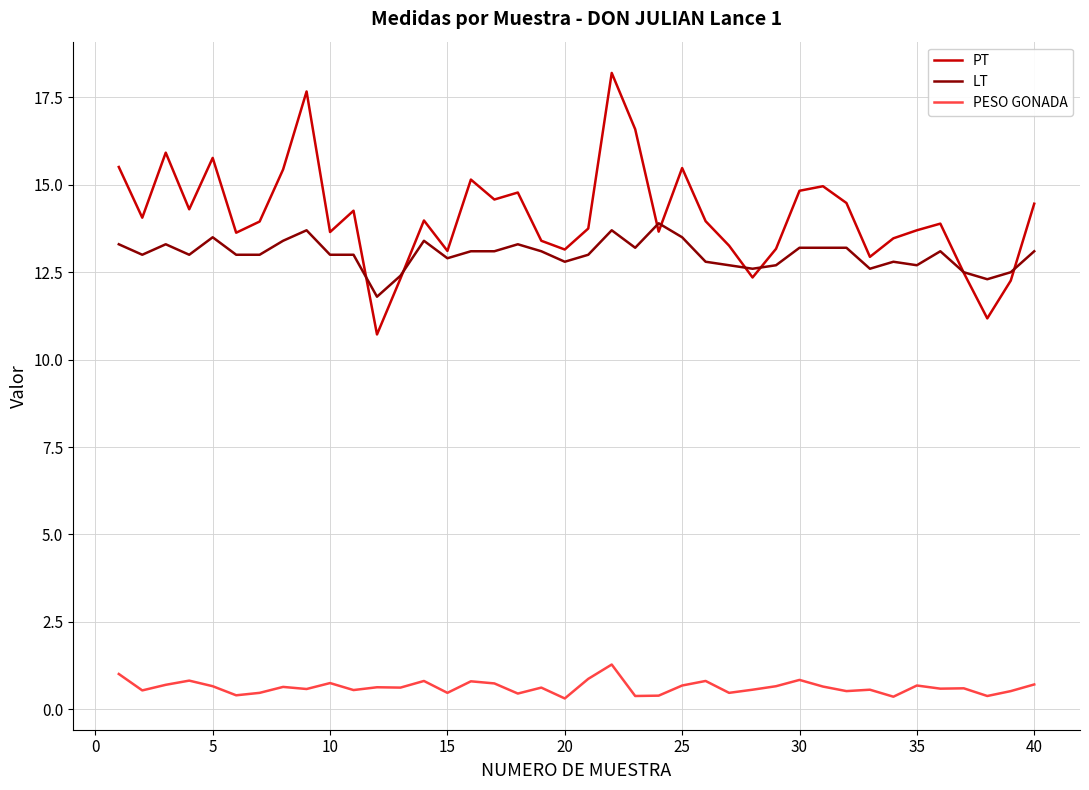

What are all the series names shown in the legend?

PT, LT, PESO GONADA